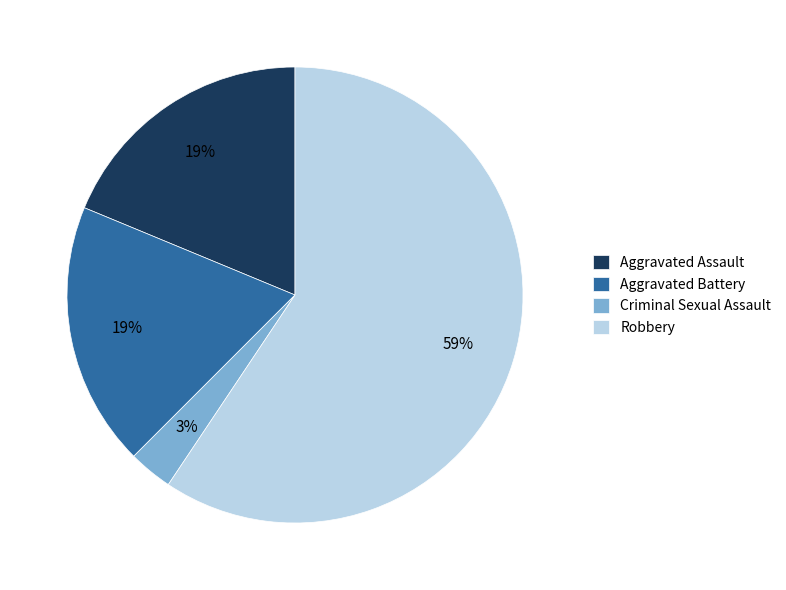

Does Robbery represent more than half of the total?

Yes